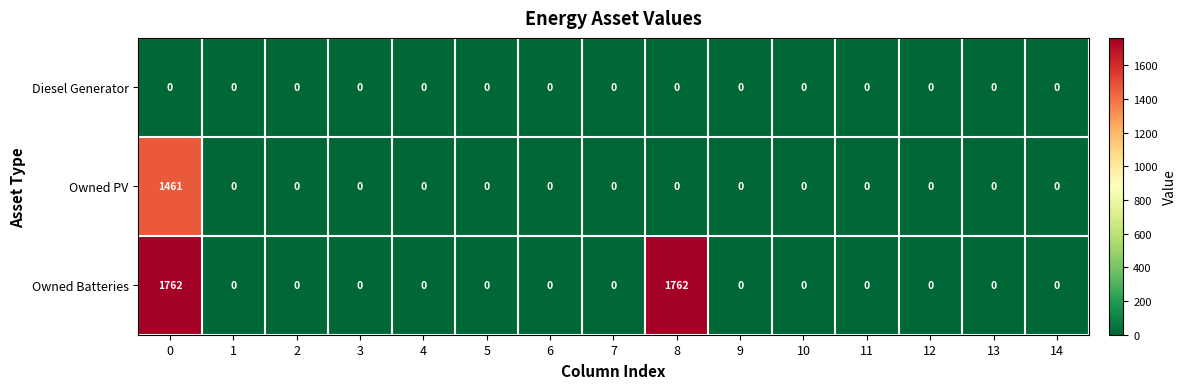

Rank the series at 0 from lowest to highest value.

Diesel Generator, Owned PV, Owned Batteries